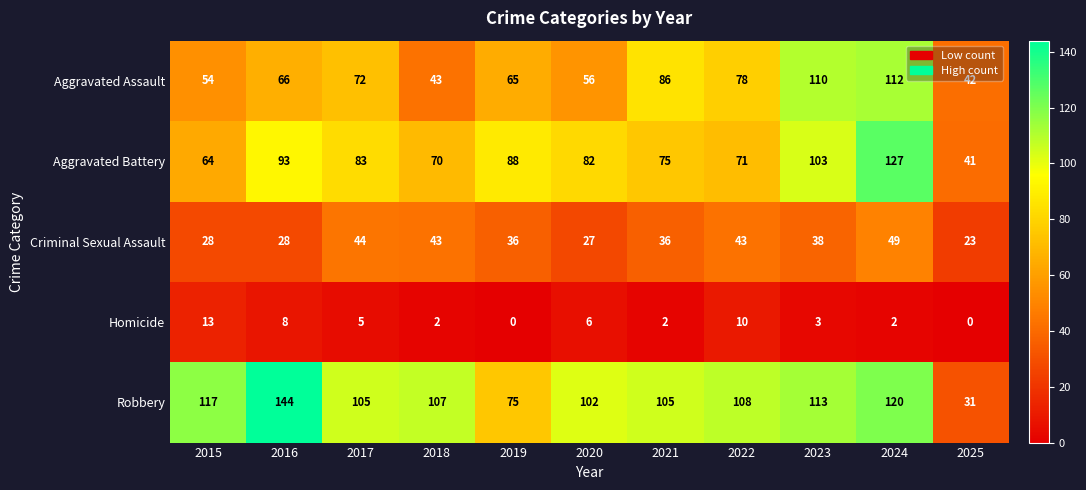

What is the average value of the Aggravated Battery series?

82